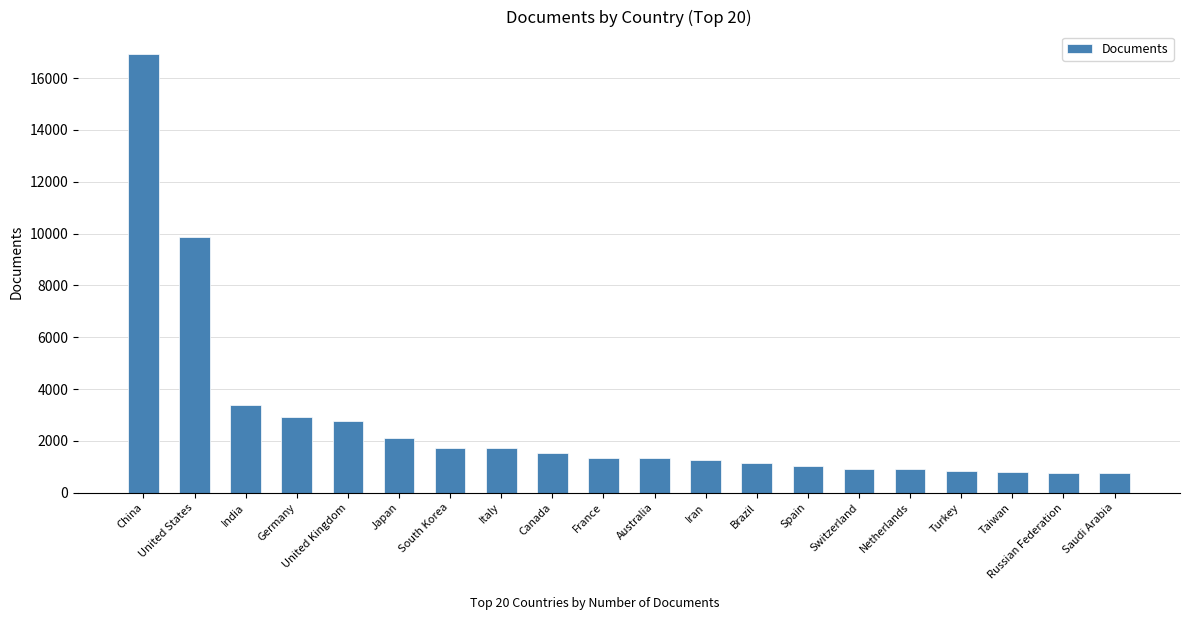

The chart shows a value of 13784 at United States. True or false?

False